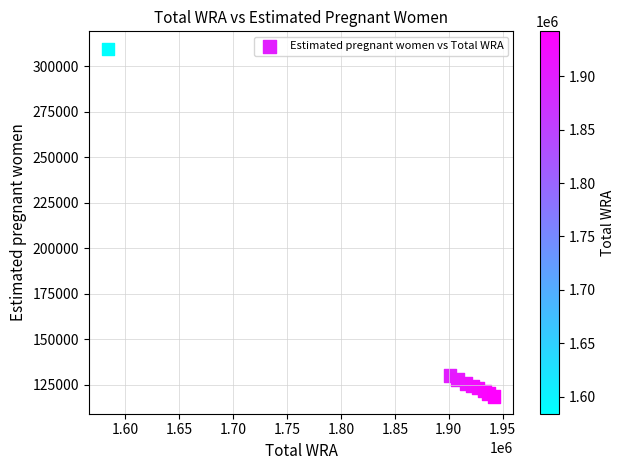

What Y value in the scatter plot is closest to 214093?

129990.1